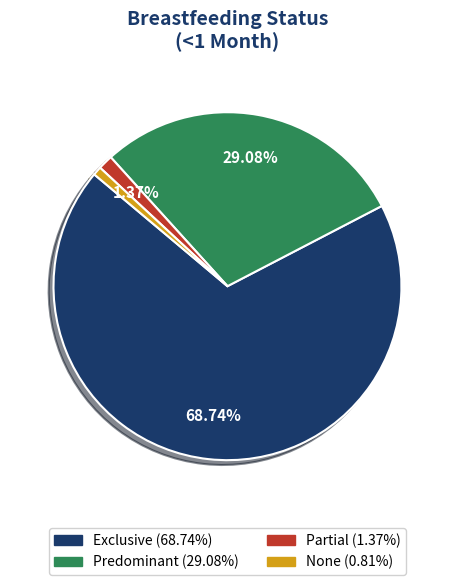

To the nearest percent, what is the average slice percentage?

25%